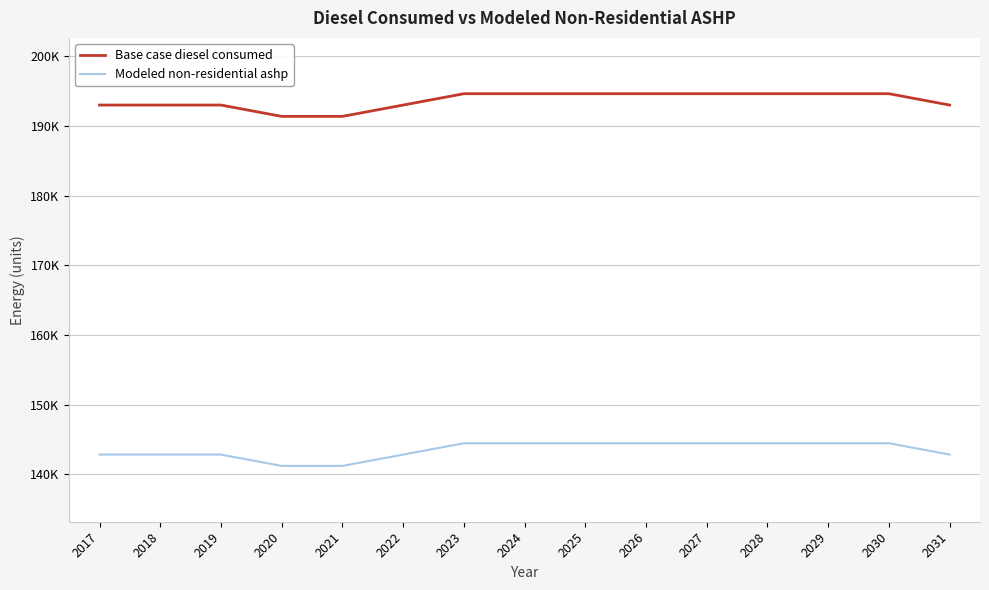

Which category has the highest value in the Modeled non-residential ashp series?

2023